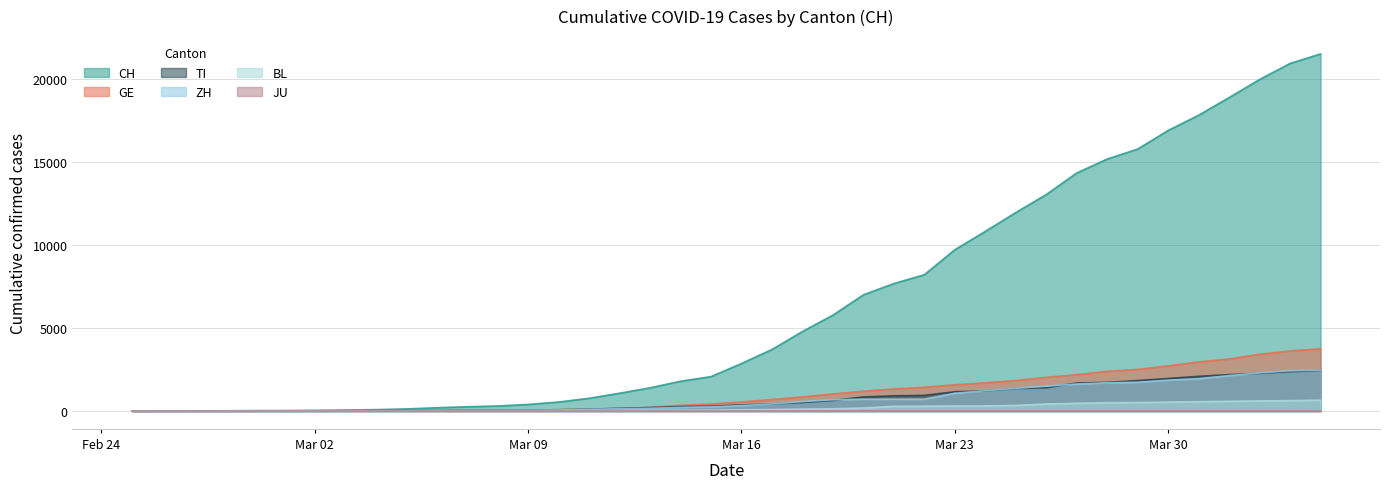

How many series are shown in this chart?

6